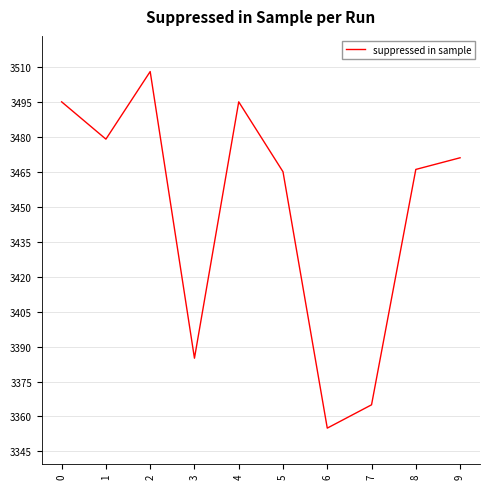

What is the difference between the values at 5 and 6?

110